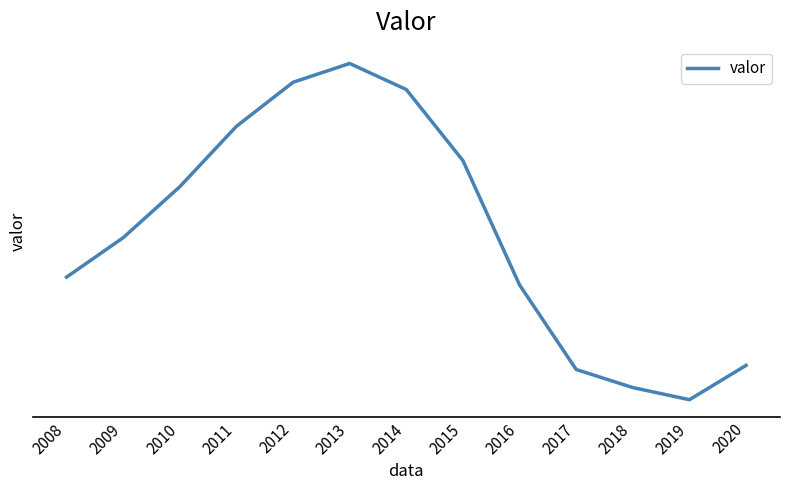

At which label is the value closest to 2385630?

2009